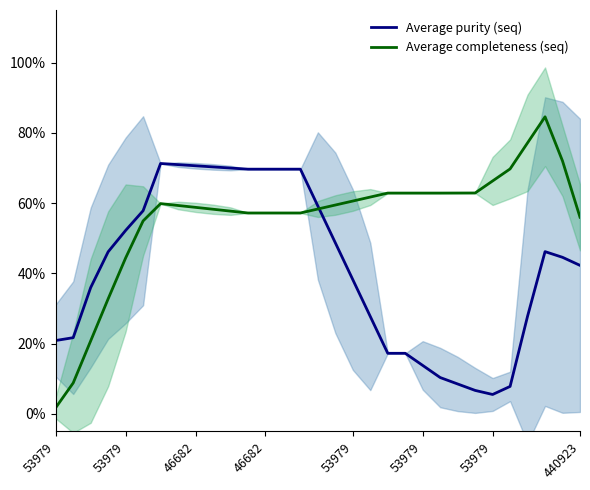

How many interior local peaks does the Average completeness (seq) series have?

2